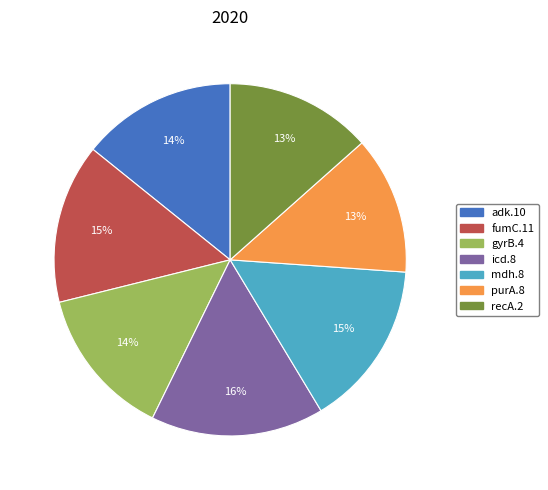

Is it true that adk.10 is 6% of the pie?

False